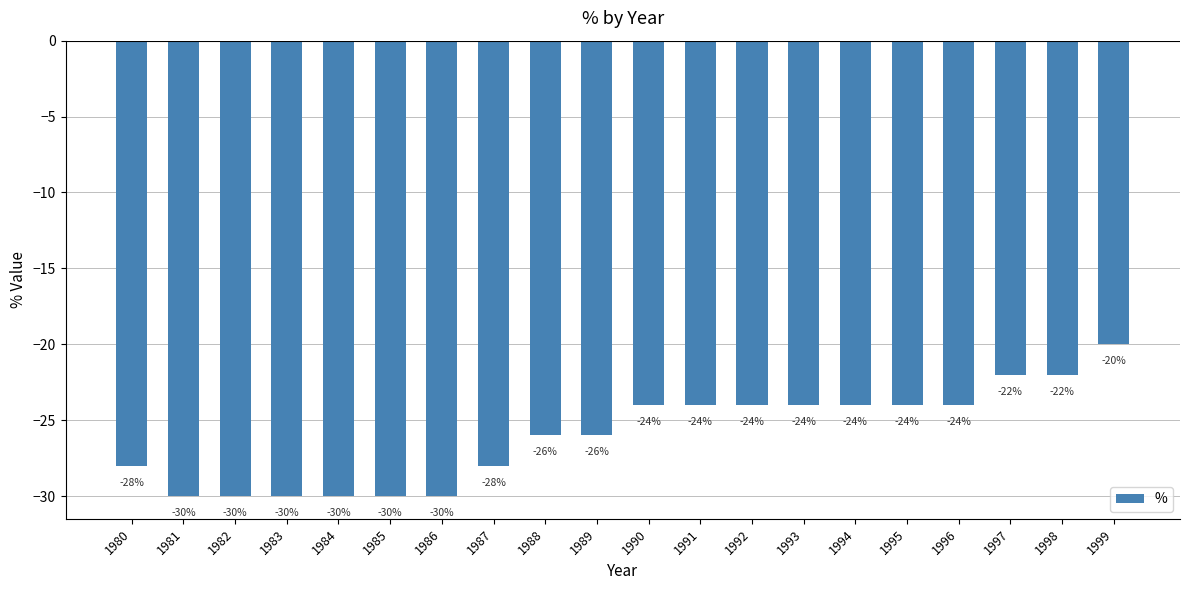

What is the value of the 5th bar from the left?

-30